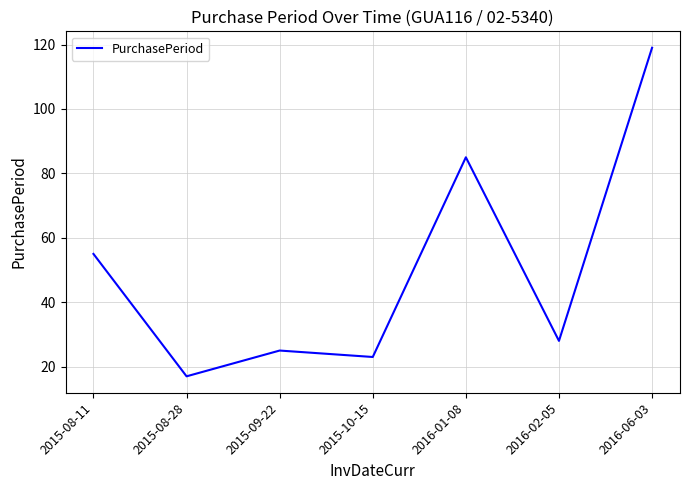

The chart shows a value of 55 at 2015-08-11. True or false?

True